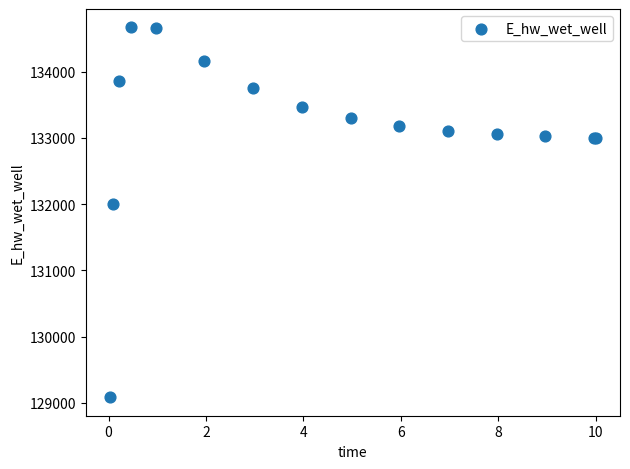

What Y value in the scatter plot is closest to 131875?

131996.7